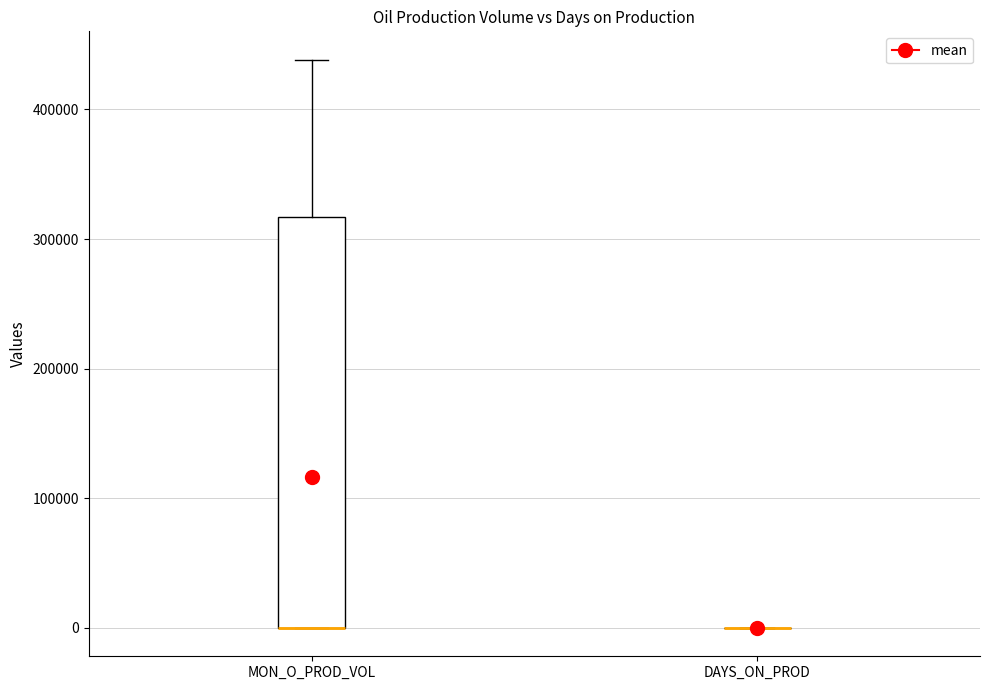

Where does the upper whisker of the box for MON_O_PROD_VOL end on the y-axis? The values are not printed on the chart, so give them approximately, as read against the axis.

440000